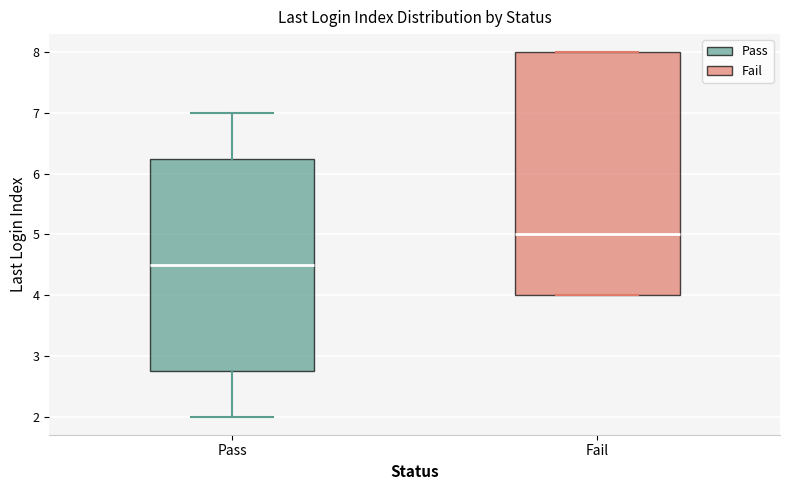

Which box is the tallest, from its lower edge to its upper edge?

Fail